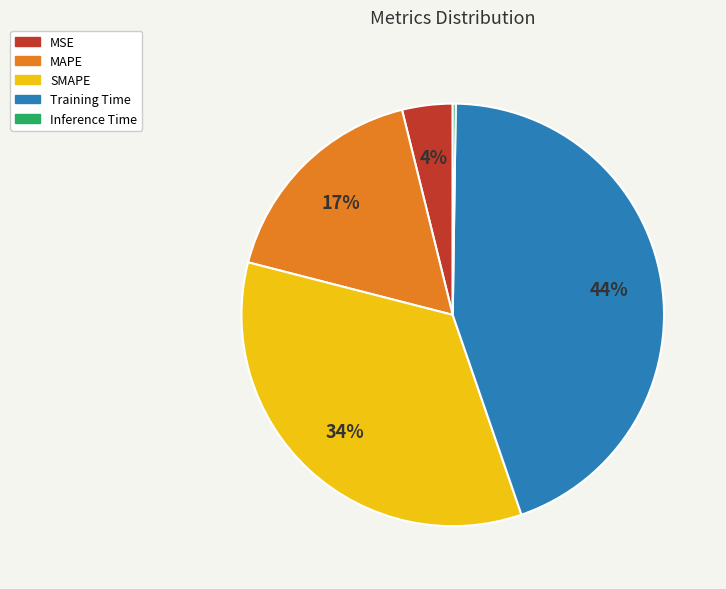

Do MAPE and Training Time together represent more than half of the pie?

Yes